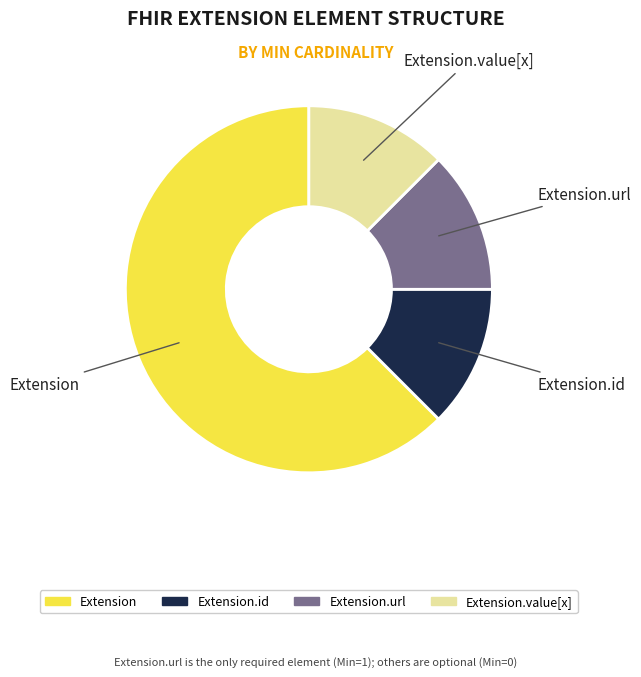

Is Extension the majority of the pie?

Yes